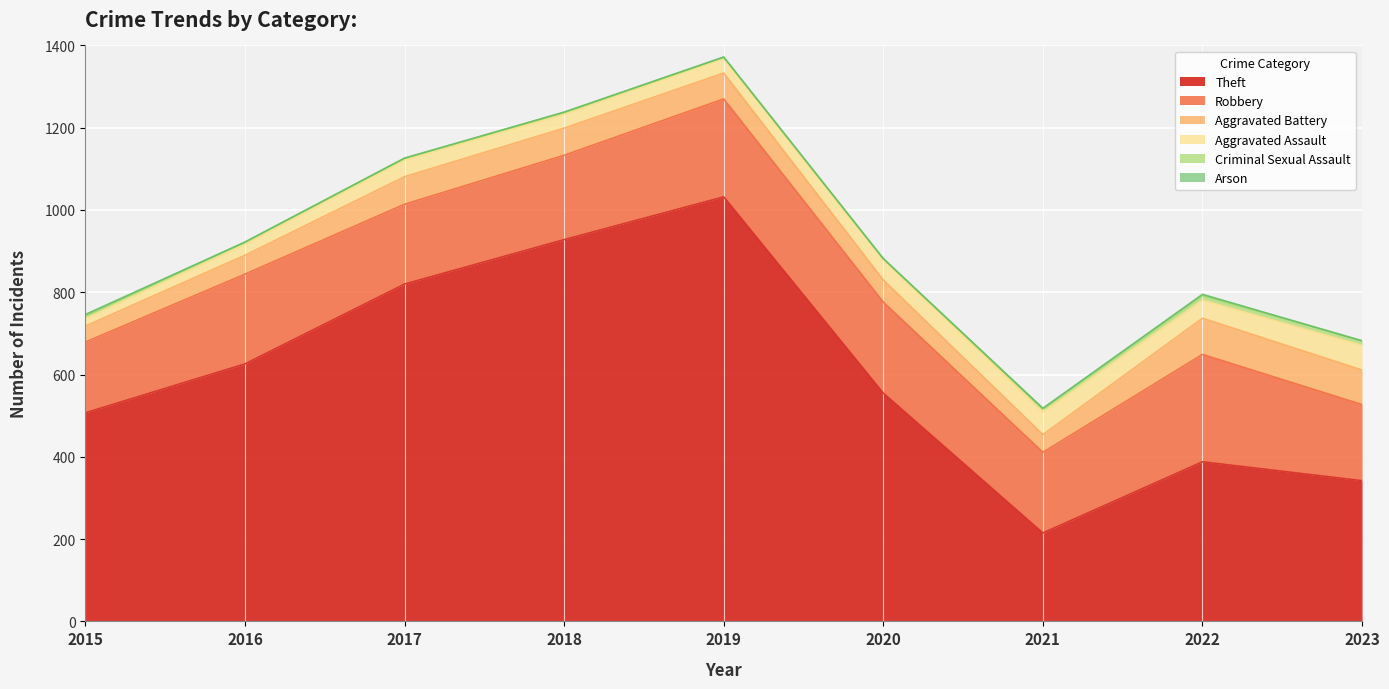

Reading left to right, transcribe all the data shown in this chart.

Theft: 2015=507	2016=626	2017=820	2018=928	2019=1032	2020=555	2021=215	2022=388	2023=342
Robbery: 2015=172	2016=218	2017=194	2018=205	2019=238	2020=221	2021=196	2022=261	2023=185
Aggravated Battery: 2015=39	2016=46	2017=67	2018=66	2019=63	2020=54	2021=43	2022=88	2023=84
Aggravated Assault: 2015=18	2016=27	2017=41	2018=34	2019=36	2020=50	2021=55	2022=44	2023=60
Criminal Sexual Assault: 2015=7	2016=5	2017=4	2018=4	2019=2	2020=1	2021=8	2022=11	2023=11
Arson: 2015=3	2016=0	2017=0	2018=1	2019=1	2020=1	2021=1	2022=3	2023=0